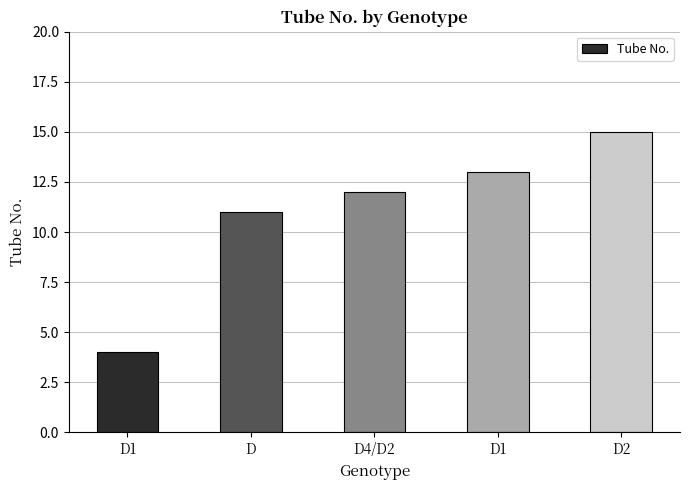

Does the chart contain any negative values?

No